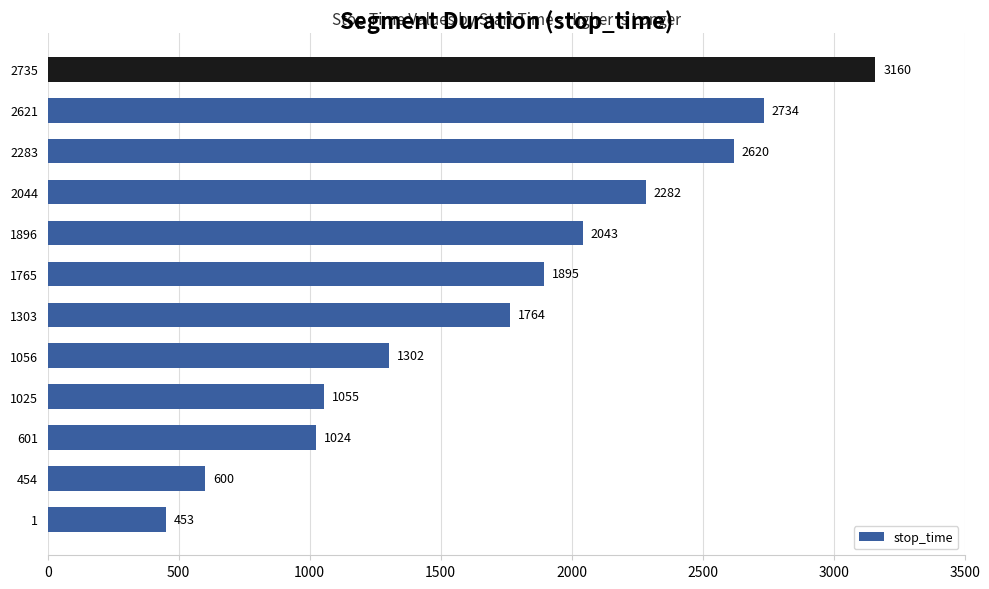

How many values are below 1895?

6